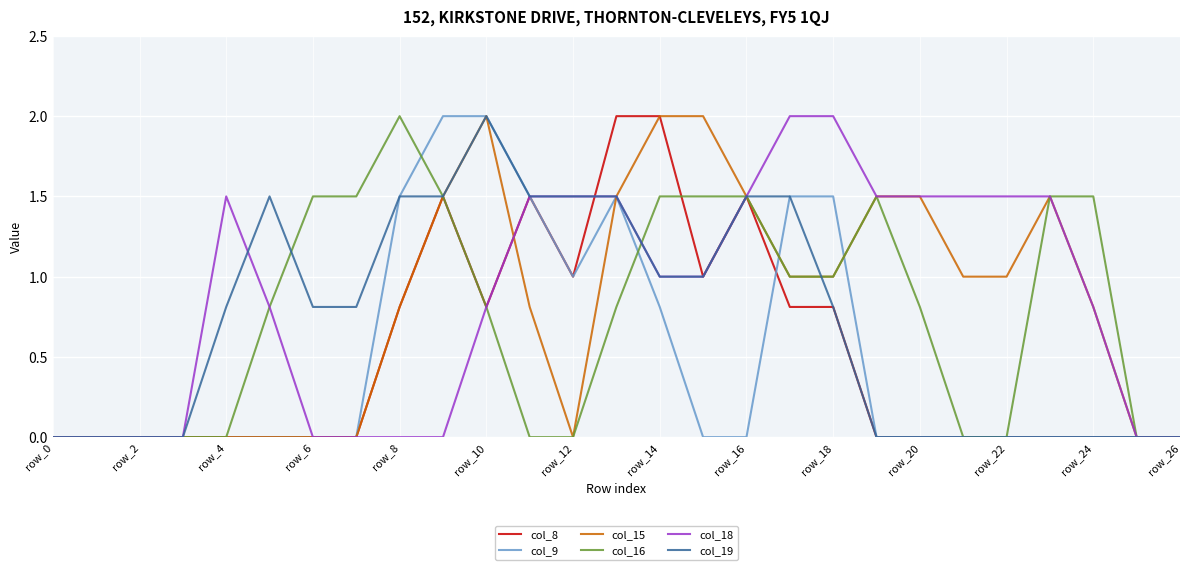

What is the maximum value for col_8?

2.0